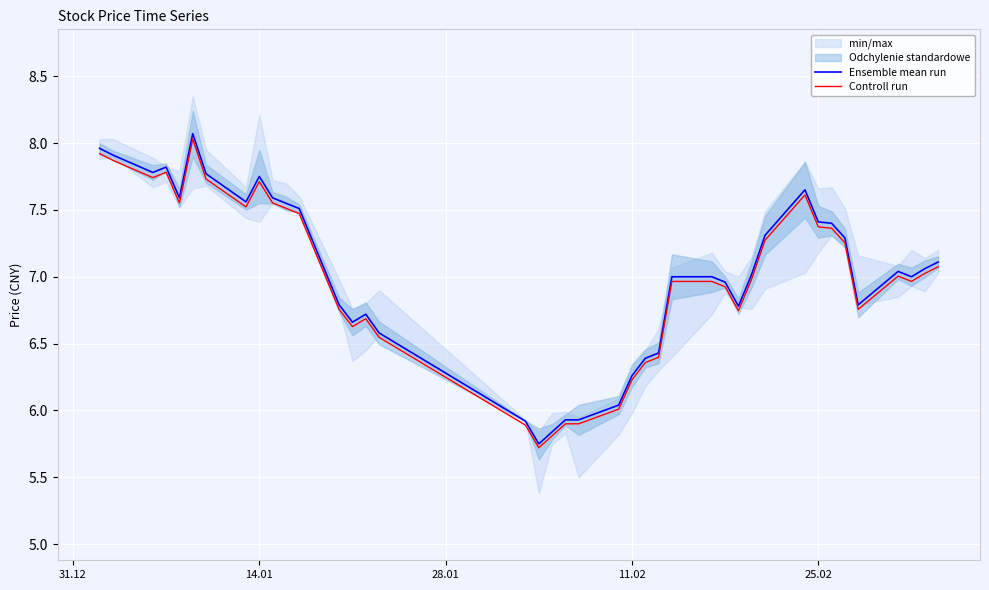

True or false: Controll run has a value of 13.8 at 14.01.

False